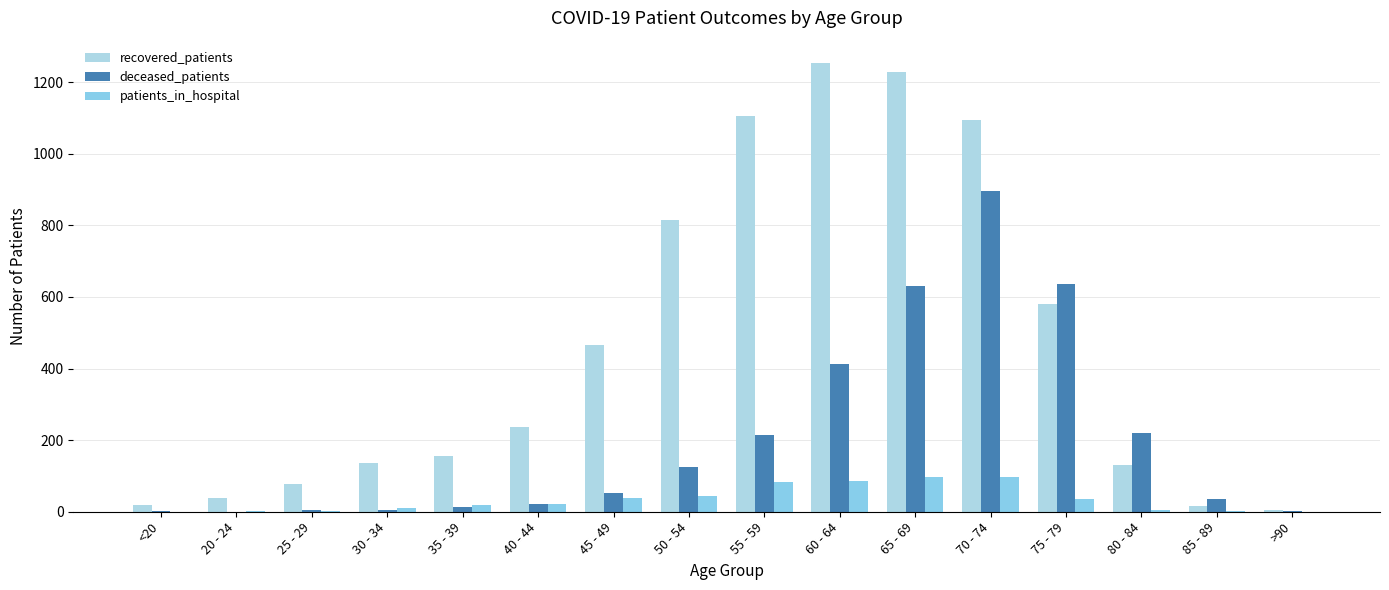

What are all the series names shown in the legend?

recovered_patients, deceased_patients, patients_in_hospital